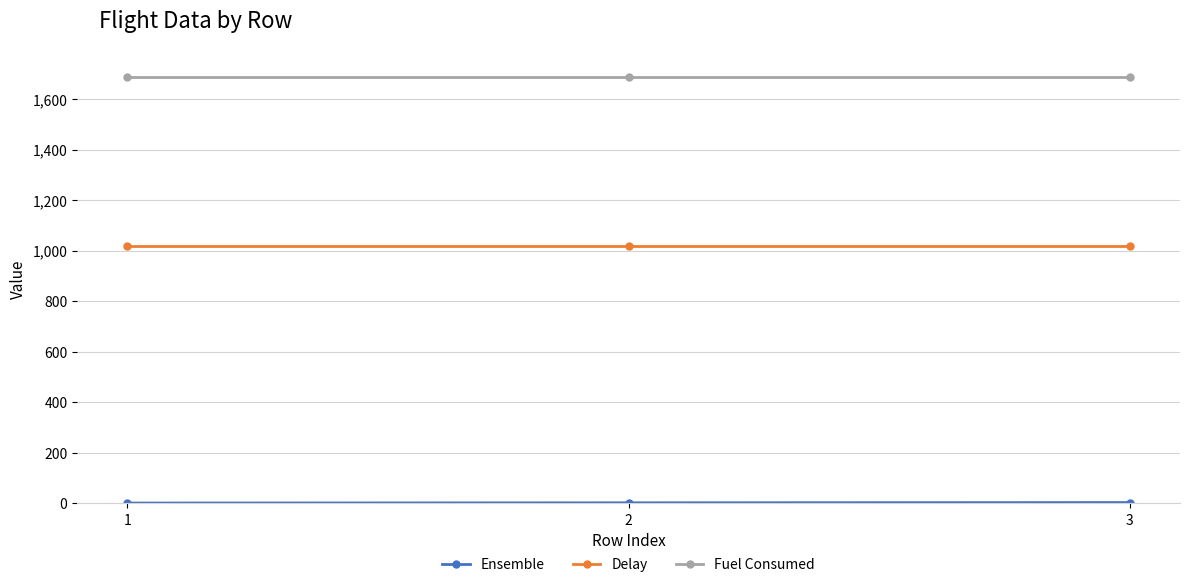

The value of Fuel Consumed at 3 is 1689.0. True or false?

True